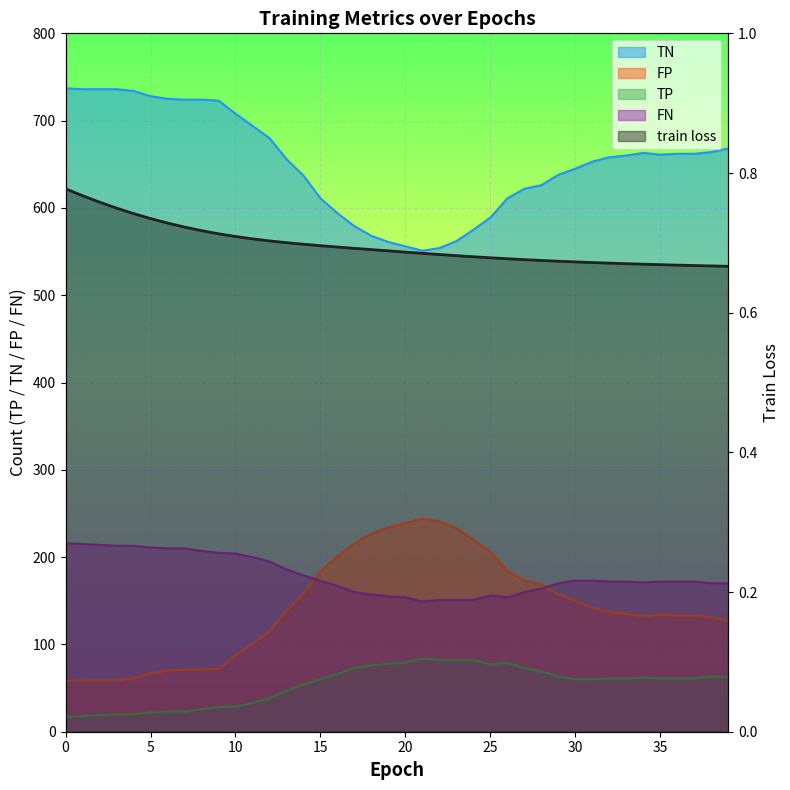

What is the maximum value shown in the chart?

737.0